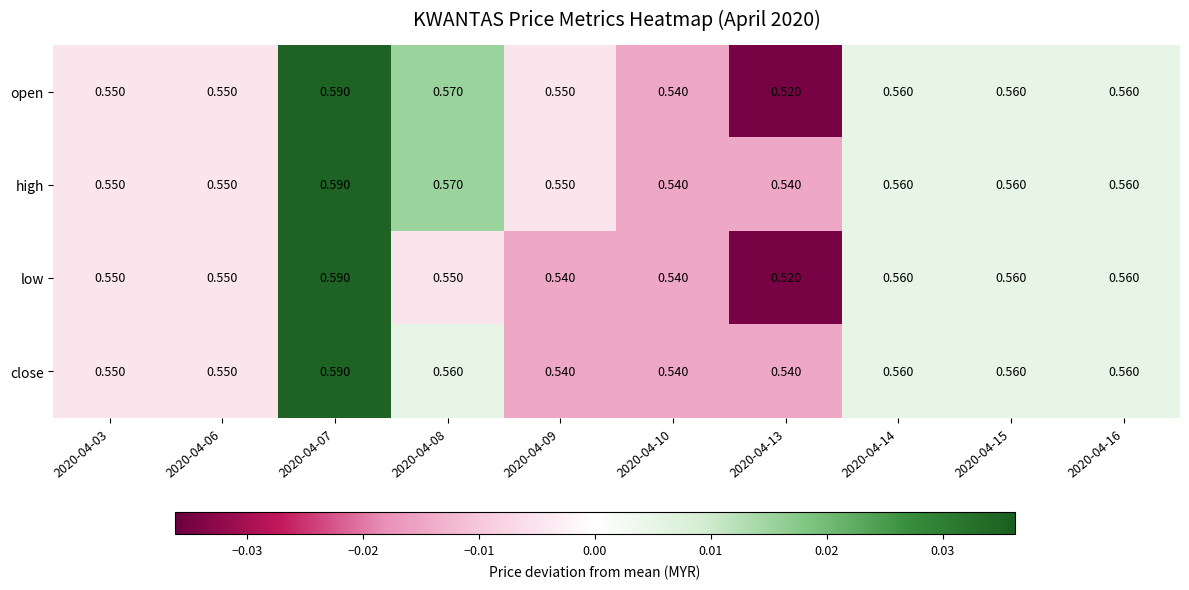

Which series has the largest total across all categories?

high